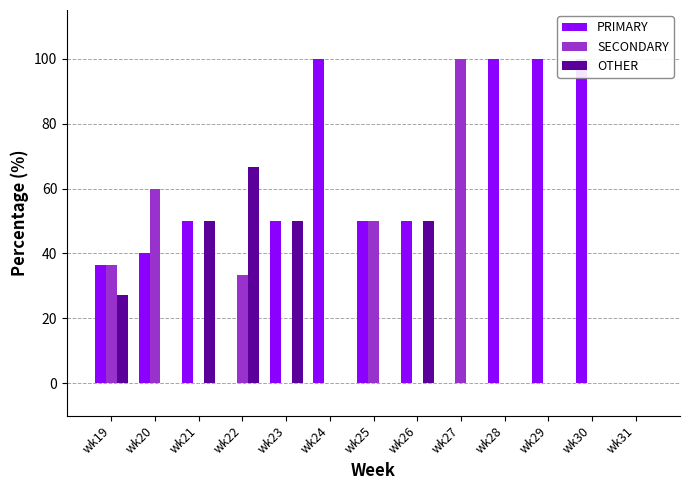

What is the difference between the PRIMARY values at wk27 and wk24?

100.0